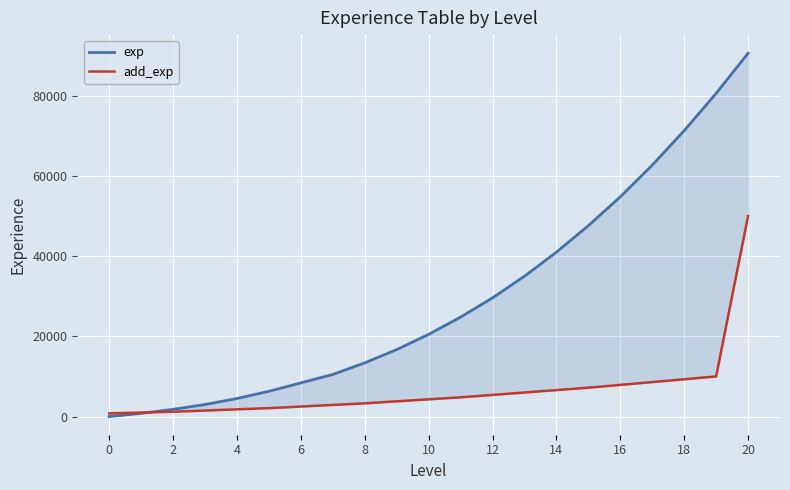

At how many categories does at least one series exceed 43372?

6